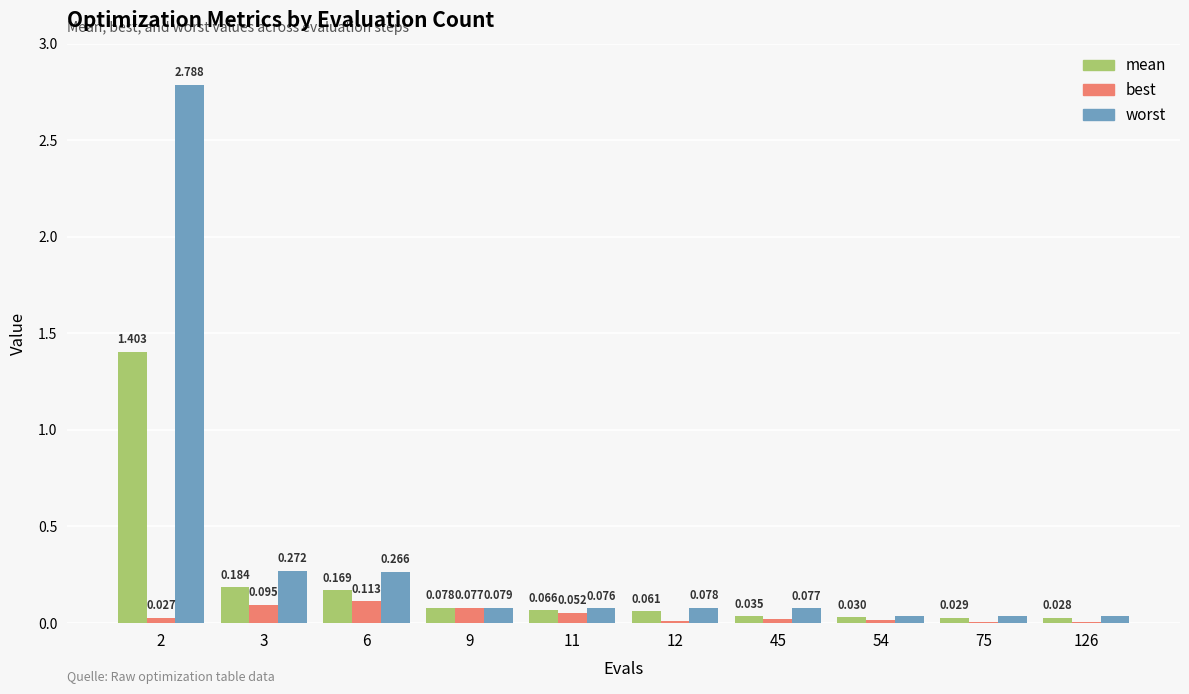

Is the value of worst at 9 greater than the value of best at 6?

No